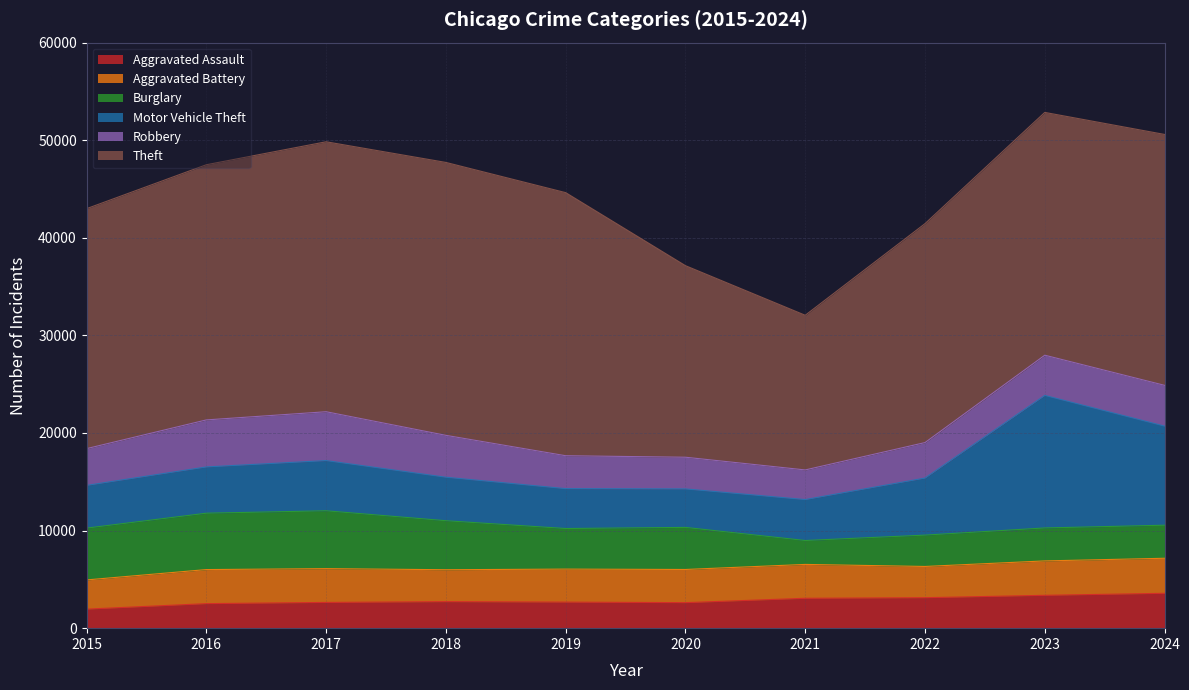

How many interior local peaks does the Motor Vehicle Theft series have?

2